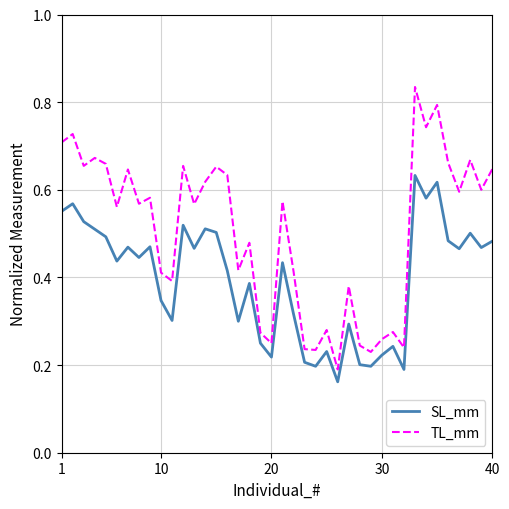

Which series has the largest total across all categories?

TL_mm